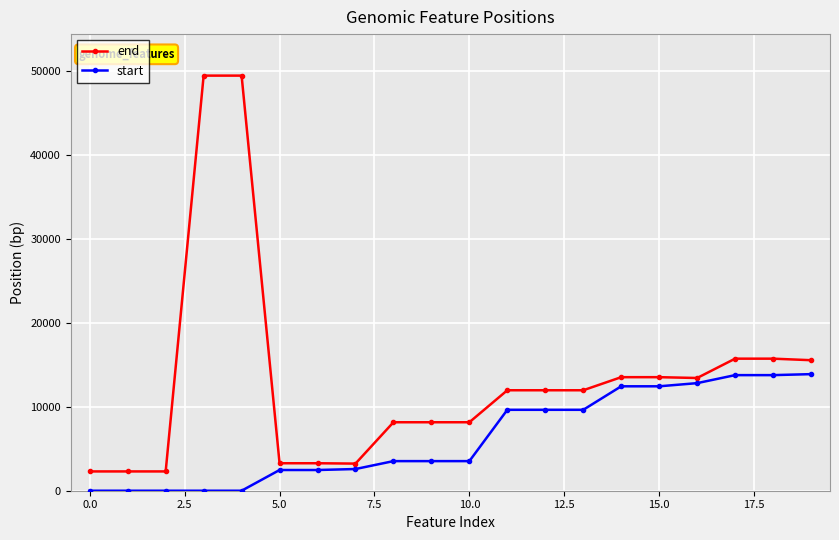

What is the difference between the maximum and minimum values in the end series?

47146